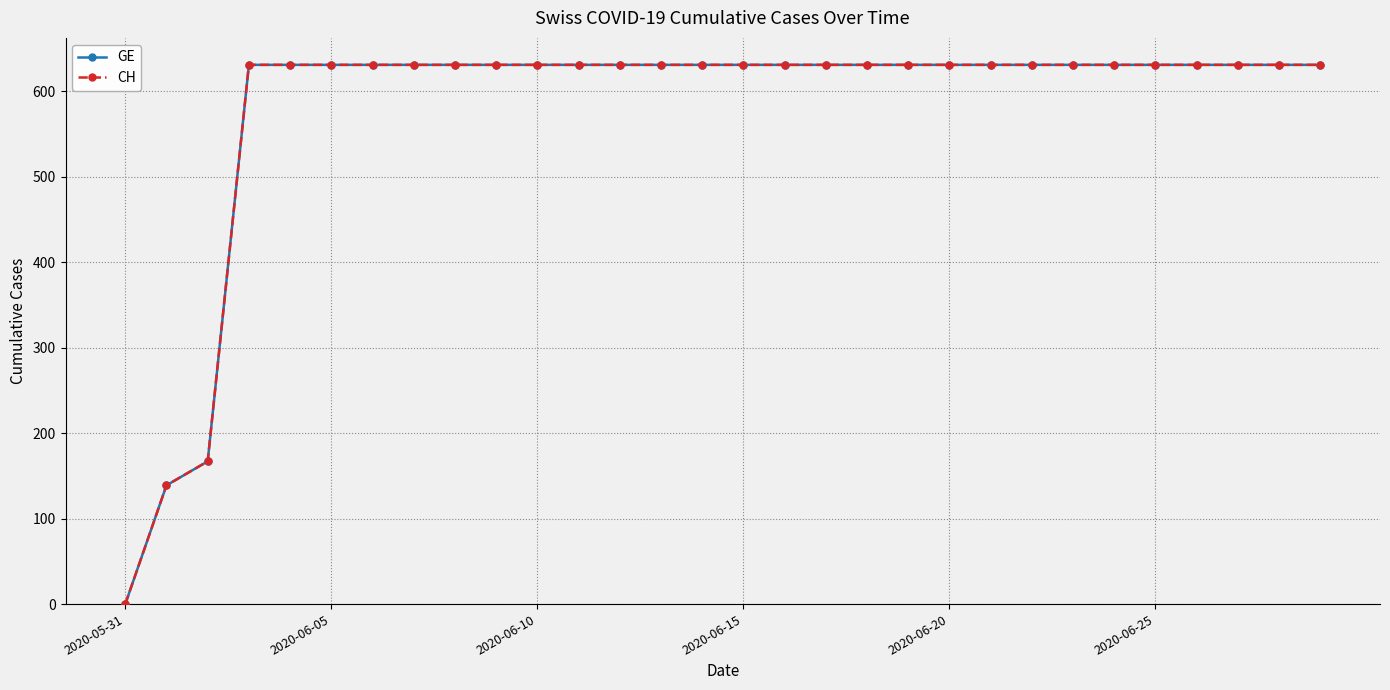

Is this an area chart (filled region under the line)?

No